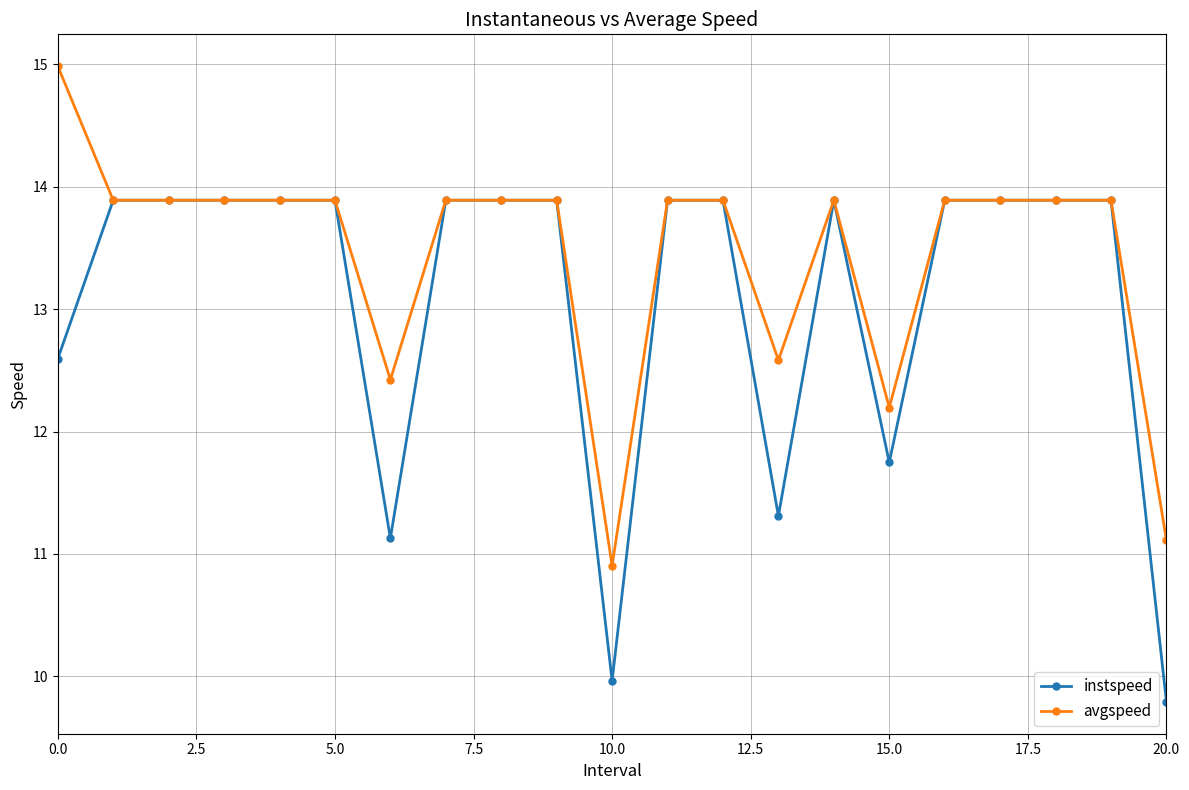

List the series in order of their peak value, lowest first.

instspeed, avgspeed